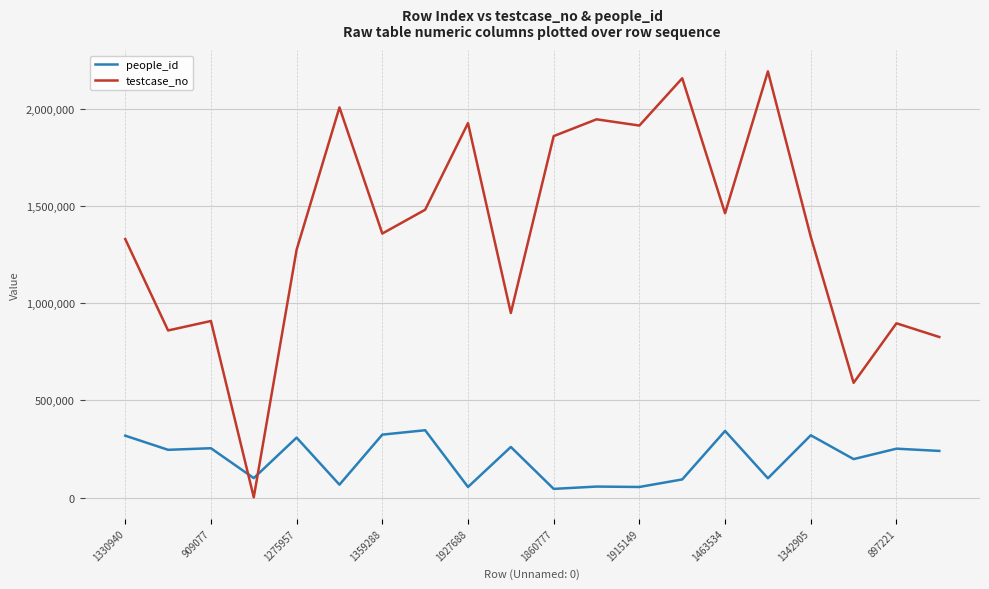

List the series in order of their overall mean, highest first.

testcase_no, people_id